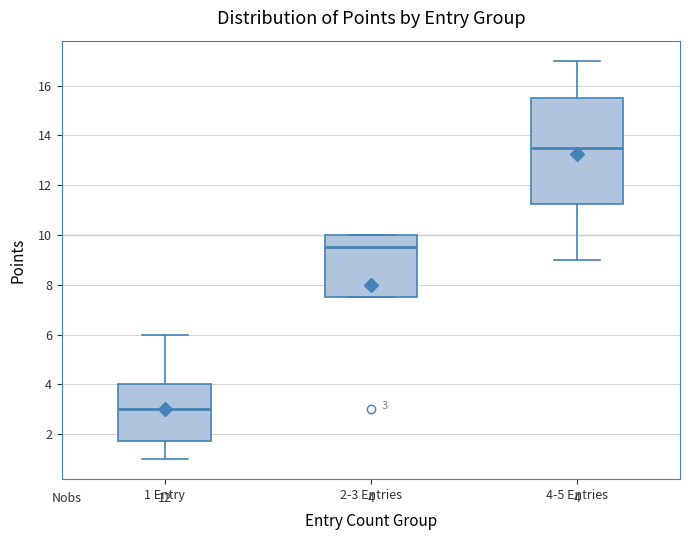

Which box is the tallest, from its lower edge to its upper edge?

4-5 Entries